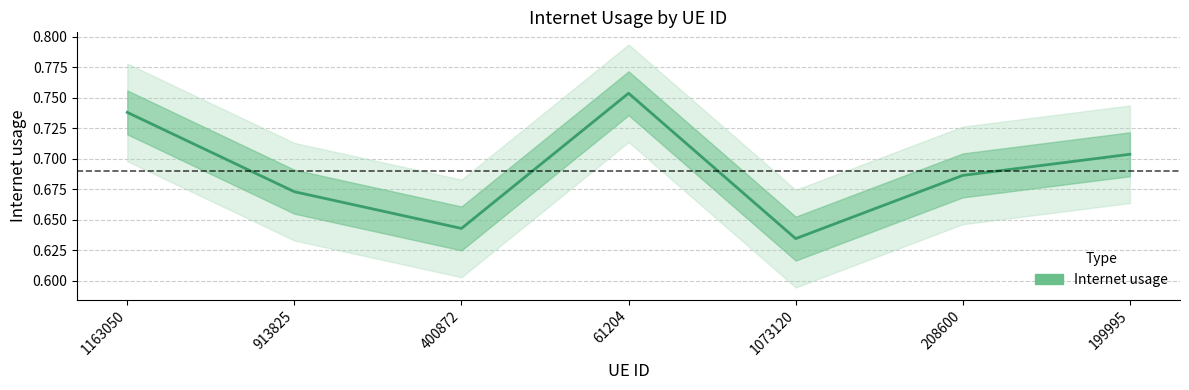

Reading left to right, extract all data points from this chart.

0.7	0.7	0.6	0.8	0.6	0.7	0.7